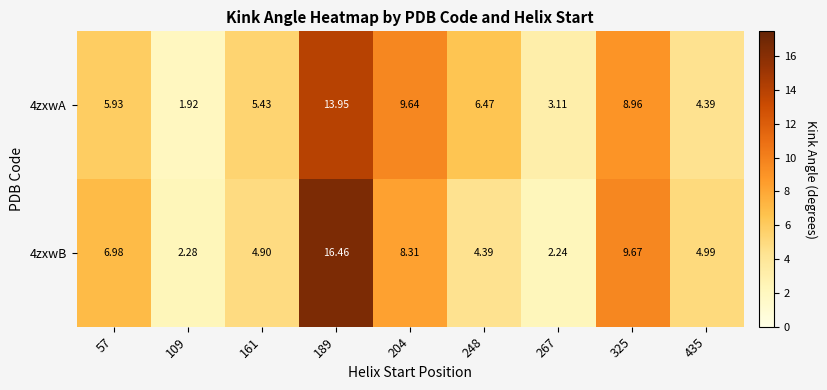

Is the value of 4zxwB at 109 greater than the value of 4zxwA at 57?

No